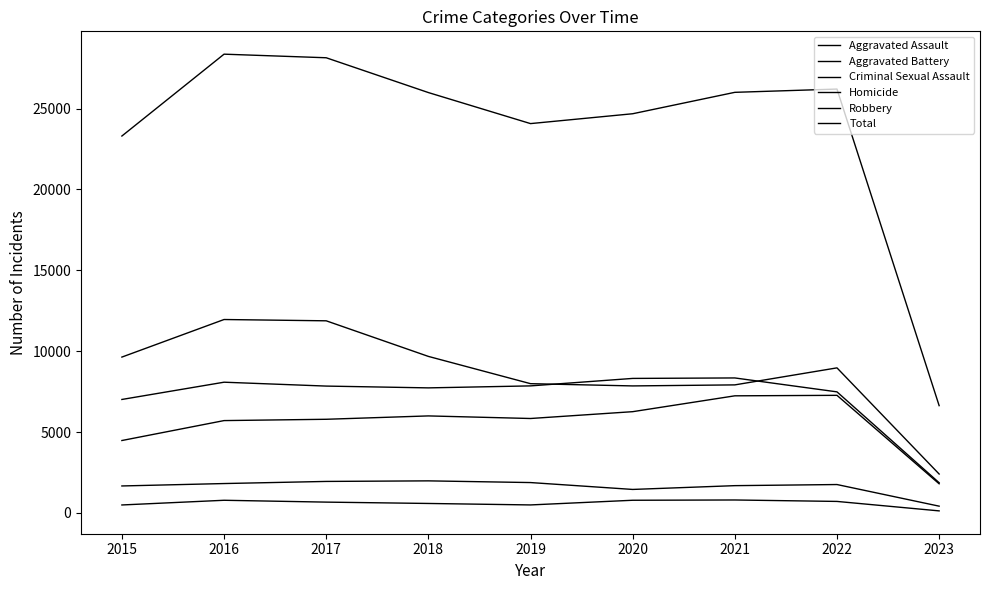

Reading left to right, transcribe all the data shown in this chart.

Aggravated Assault: 2015=4480	2016=5712	2017=5793	2018=6001	2019=5841	2020=6263	2021=7243	2022=7273	2023=1805
Aggravated Battery: 2015=7018	2016=8085	2017=7845	2018=7734	2019=7857	2020=8319	2021=8348	2022=7488	2023=1870
Criminal Sexual Assault: 2015=1671	2016=1820	2017=1951	2018=1986	2019=1881	2020=1456	2021=1690	2022=1759	2023=422
Homicide: 2015=496	2016=786	2017=672	2018=589	2019=498	2020=787	2021=804	2022=715	2023=130
Robbery: 2015=9638	2016=11960	2017=11880	2018=9680	2019=7994	2020=7855	2021=7919	2022=8971	2023=2409
Total: 2015=23303	2016=28363	2017=28141	2018=25990	2019=24071	2020=24680	2021=26004	2022=26206	2023=6636